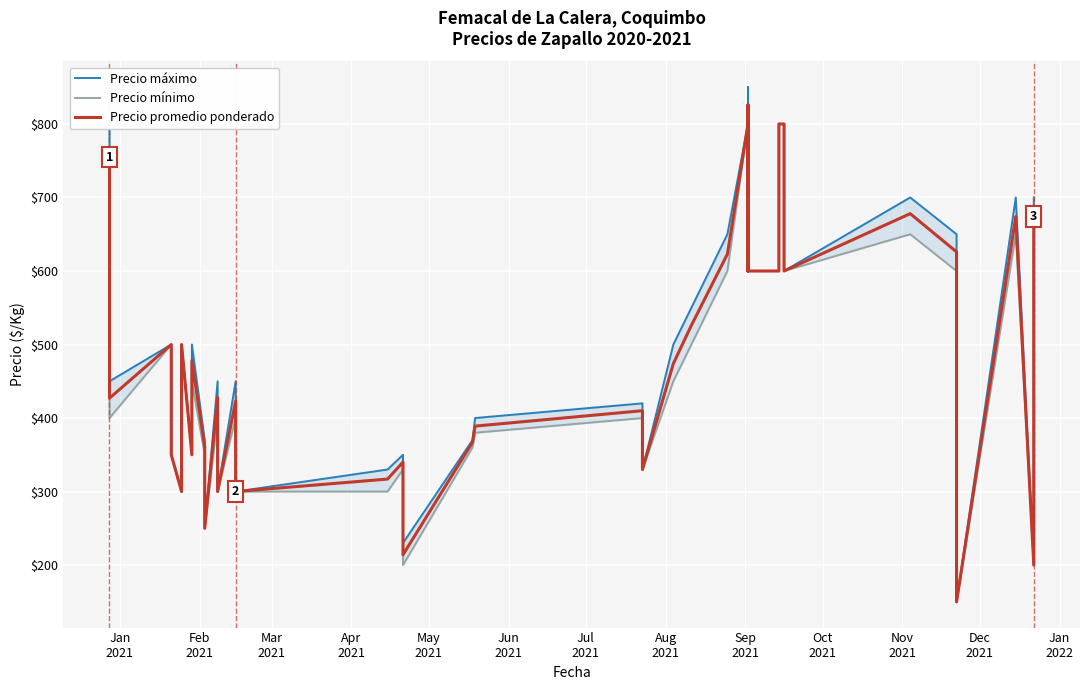

True or false: Precio máximo and Precio promedio ponderado cross at least once.

False